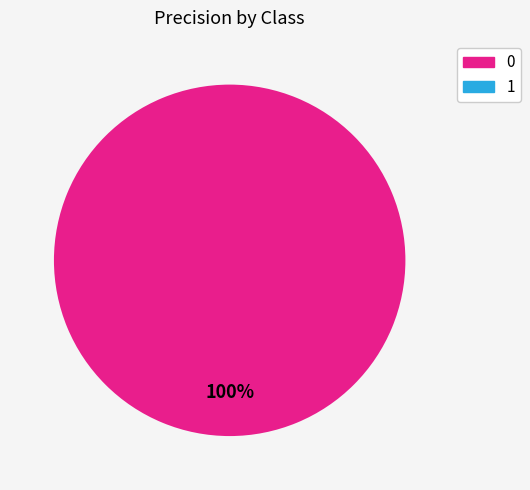

Is there a majority slice in this chart?

Yes